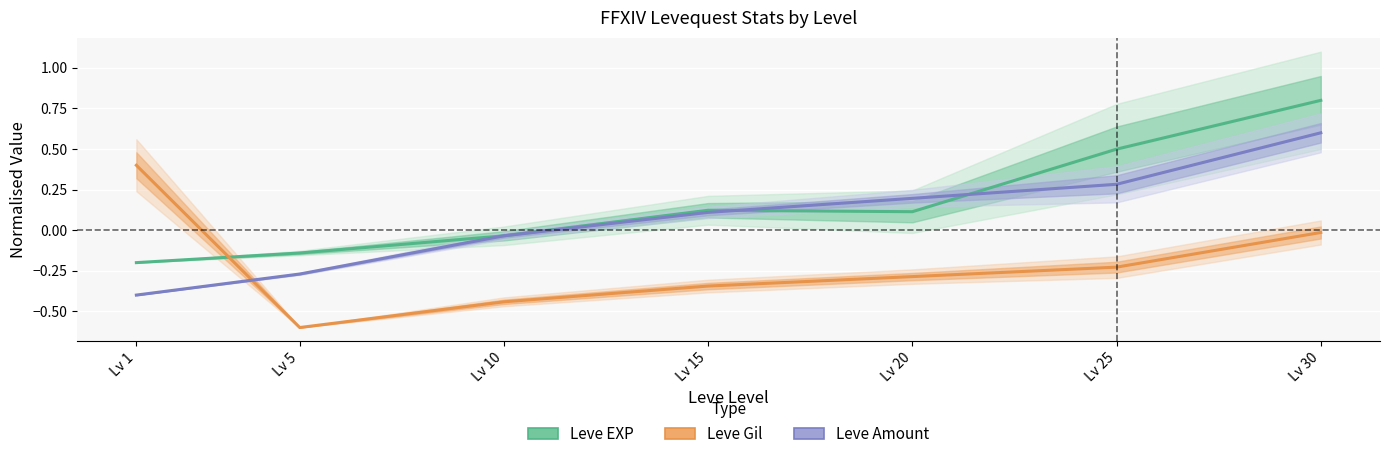

Which series changed the most between Lv 5 and Lv 10?

Leve Amount